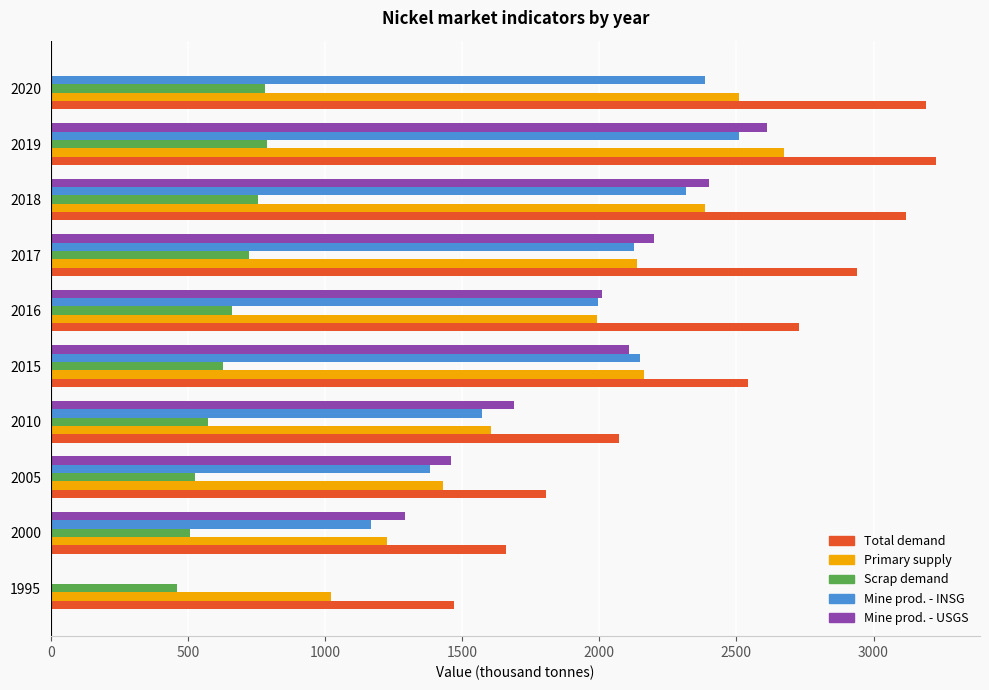

True or false: Primary supply has a value of 1432.0 at 2005.

True